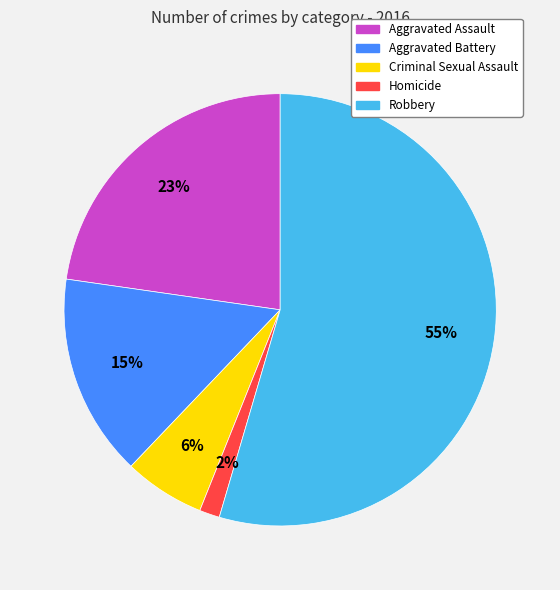

How many segments does this pie chart have?

5